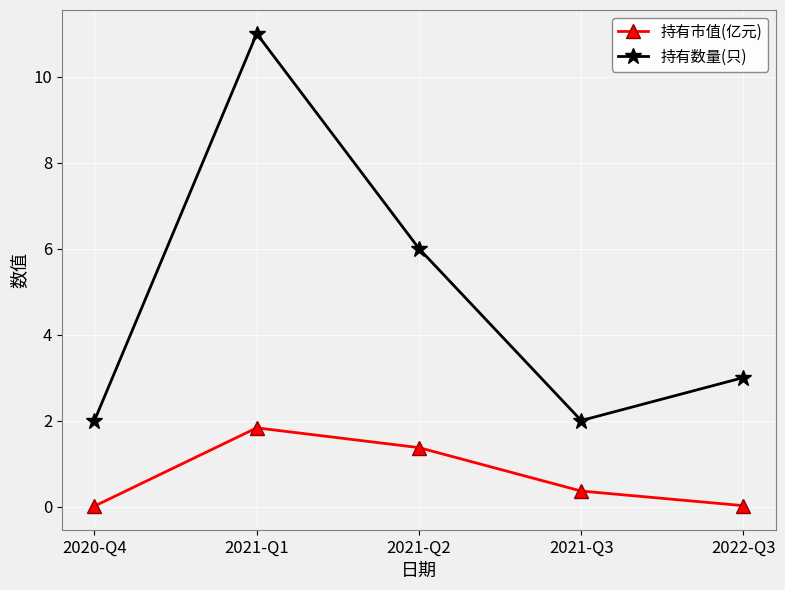

True or false: 持有数量(只) and 持有市值(亿元) cross at least once.

False